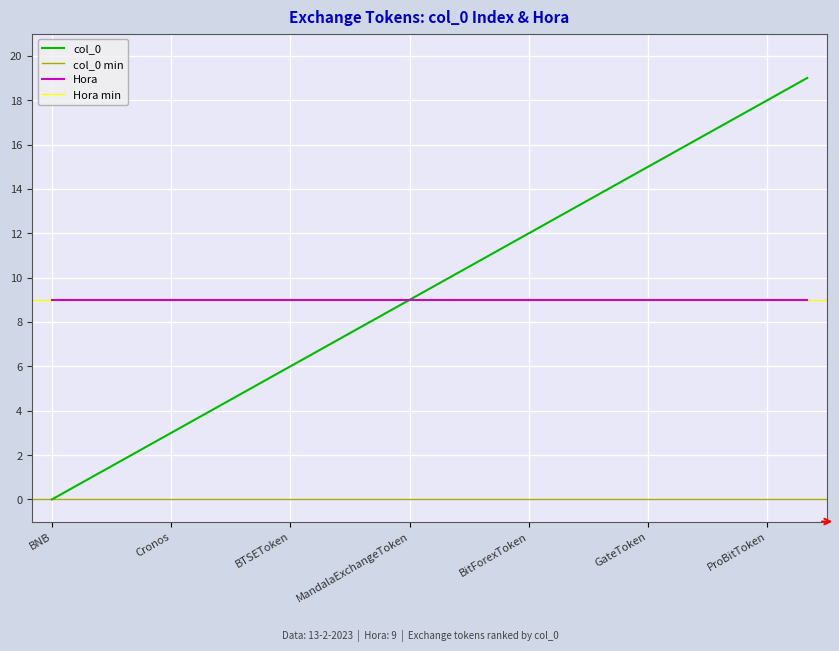

Reading left to right, list all the values displayed in this chart.

0	1	2	3	4	5	6	7	8	9	10	11	12	13	14	15	16	17	18	19